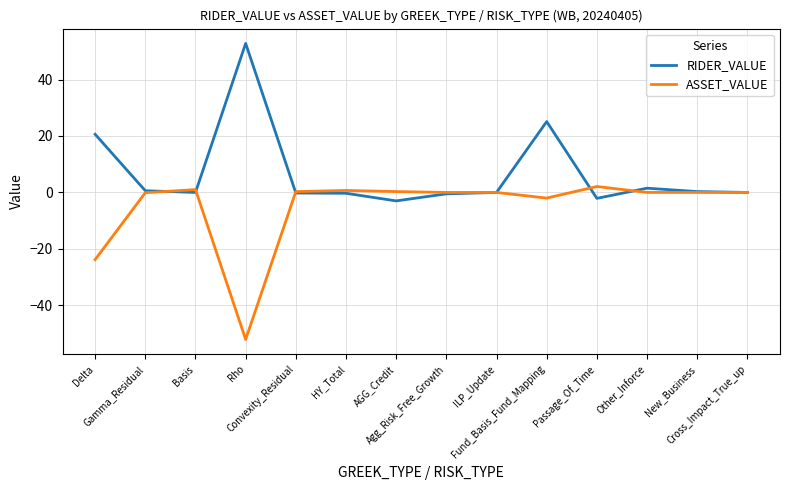

What position from the right is Passage_Of_Time?

4